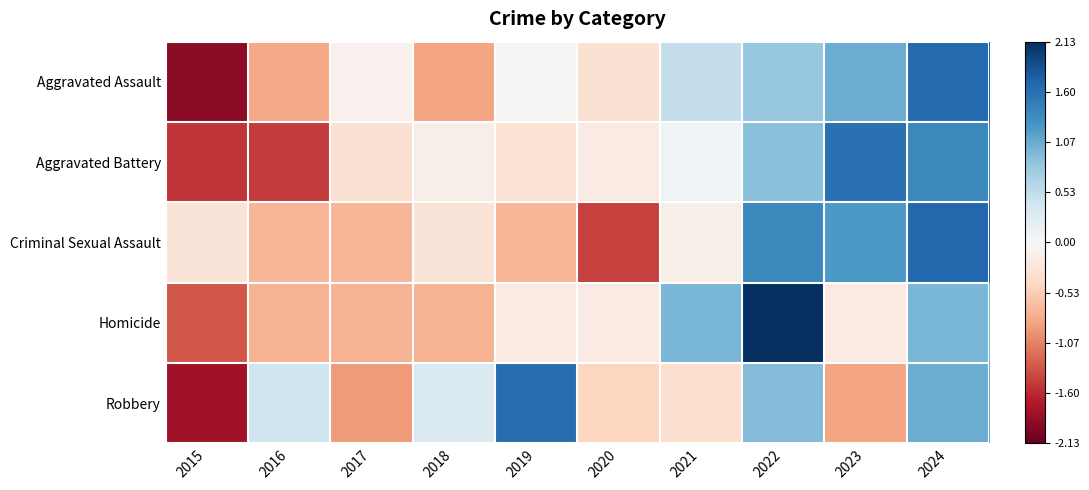

At how many categories does at least one series exceed -1?

10